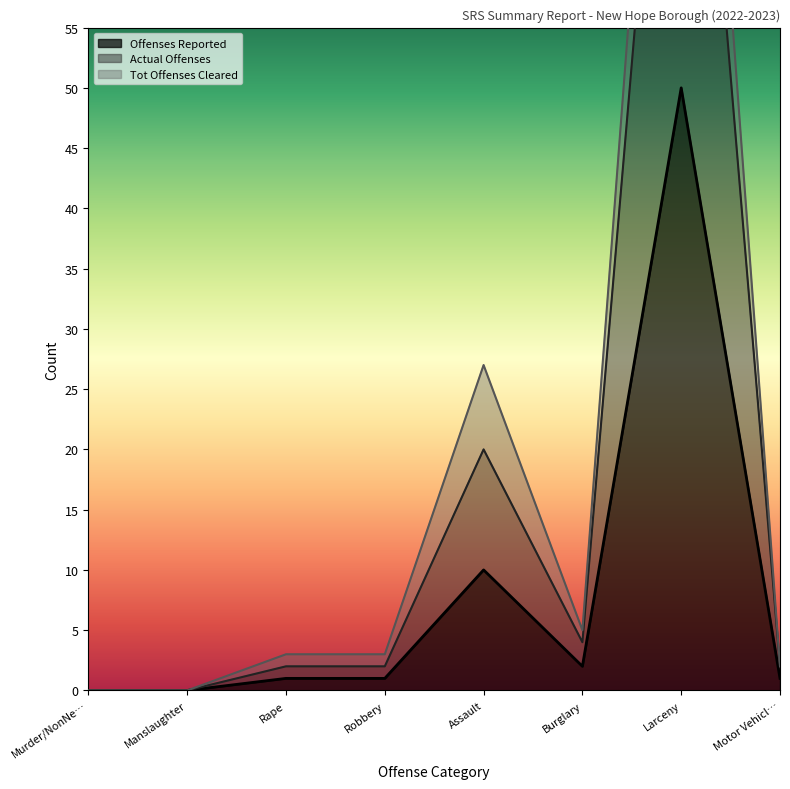

What is the highest value of the Offenses Reported series?

50